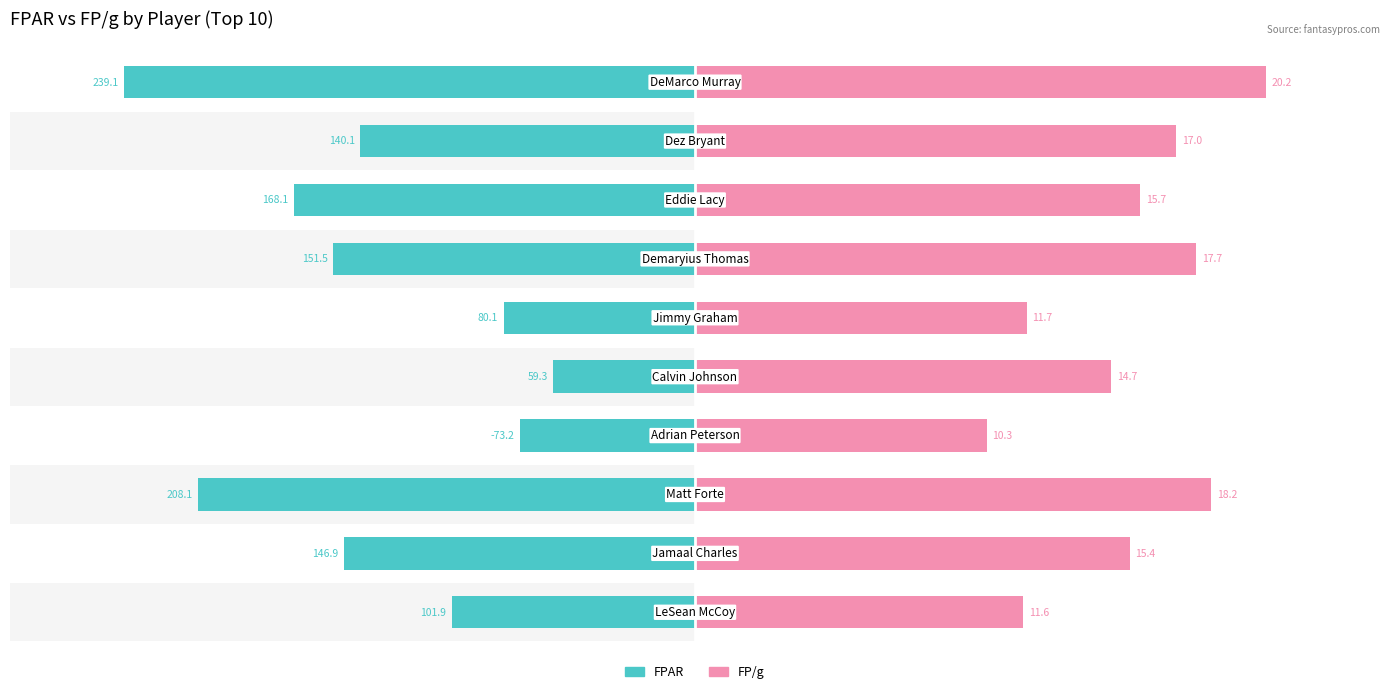

The FP/g series shows 30.1 at 4. True or false?

False